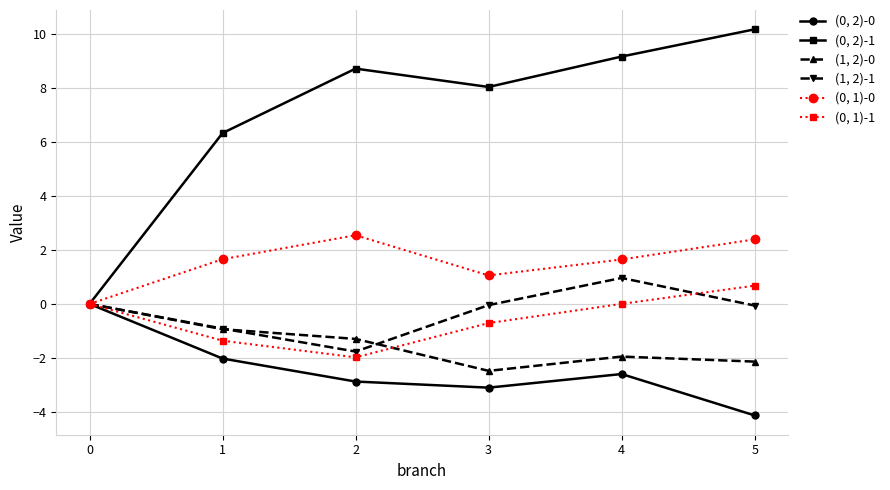

In (1, 2)-1, how many points are higher than both neighbors (excluding endpoints)?

1